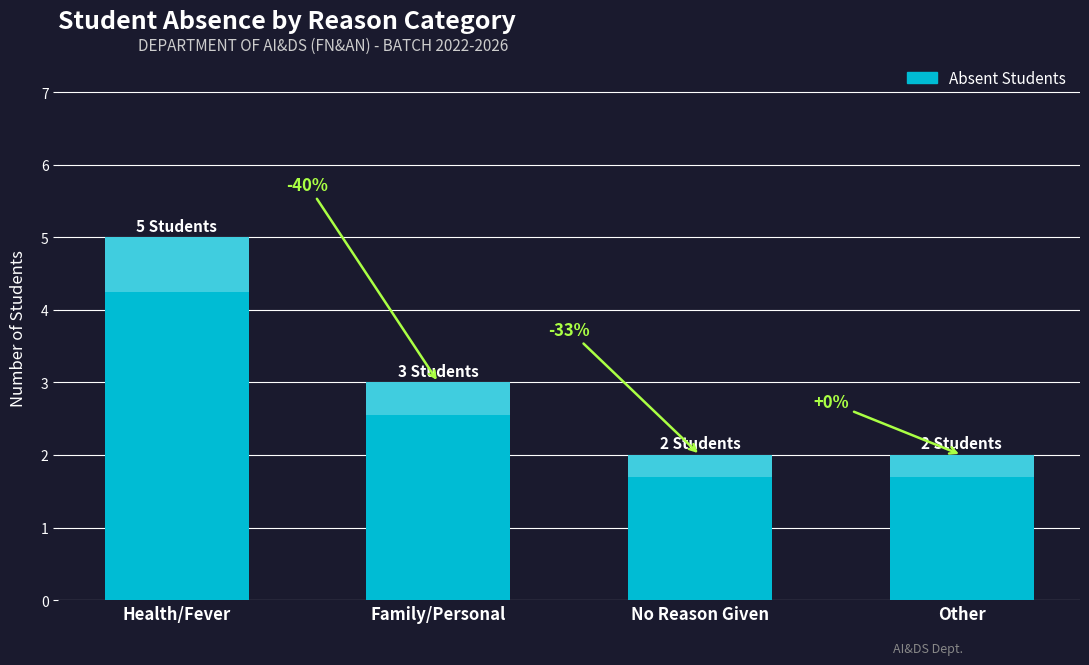

Which has a higher value, Family/Personal or No Reason Given?

Family/Personal